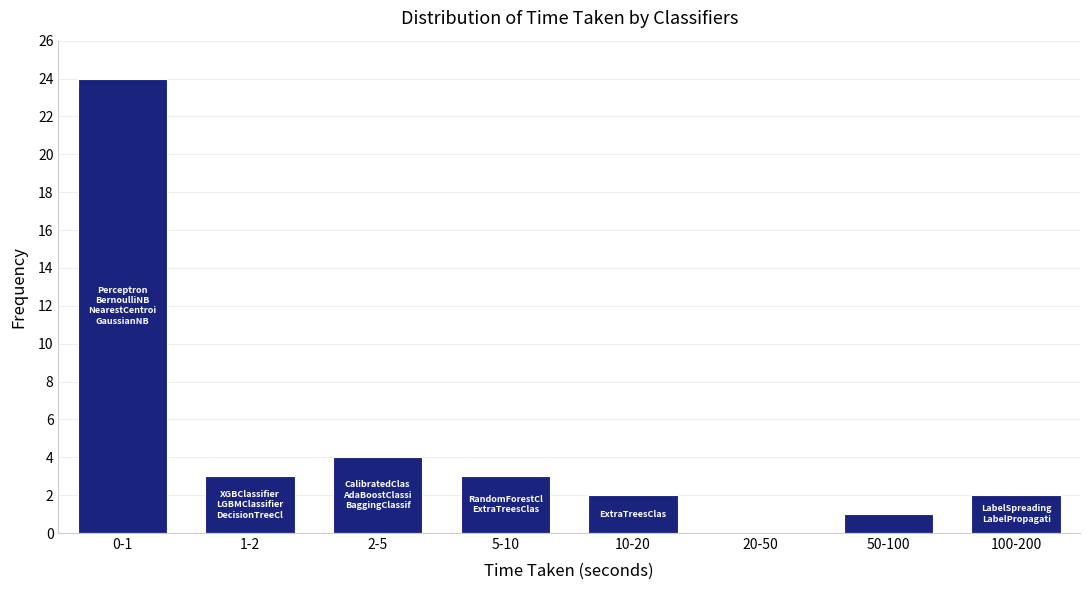

Reading left to right, transcribe all the data shown in this chart.

0-1=24	1-2=3	2-5=4	5-10=3	10-20=2	20-50=0	50-100=1	100-200=2